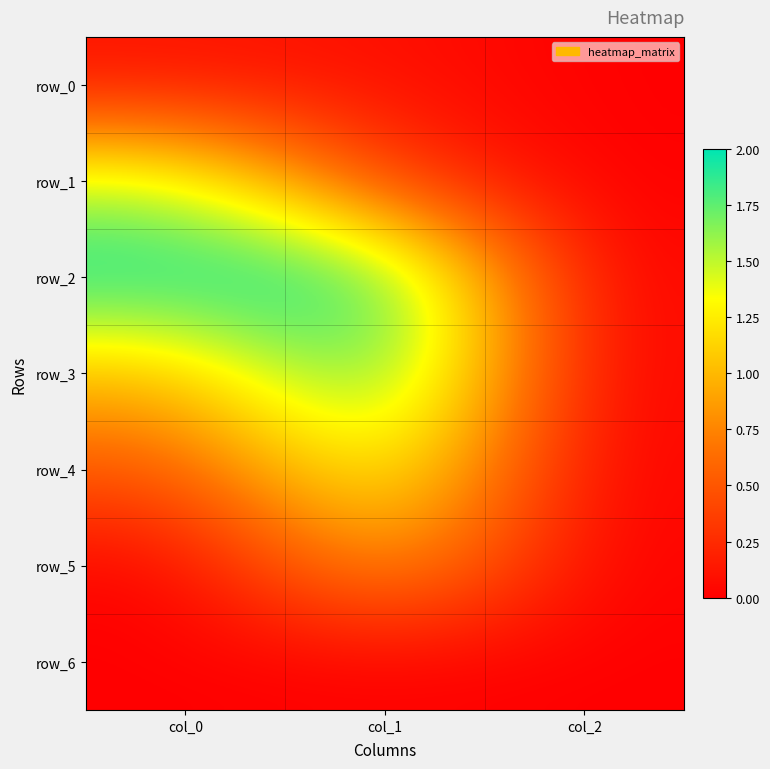

At how many categories does at least one series exceed 1?

2